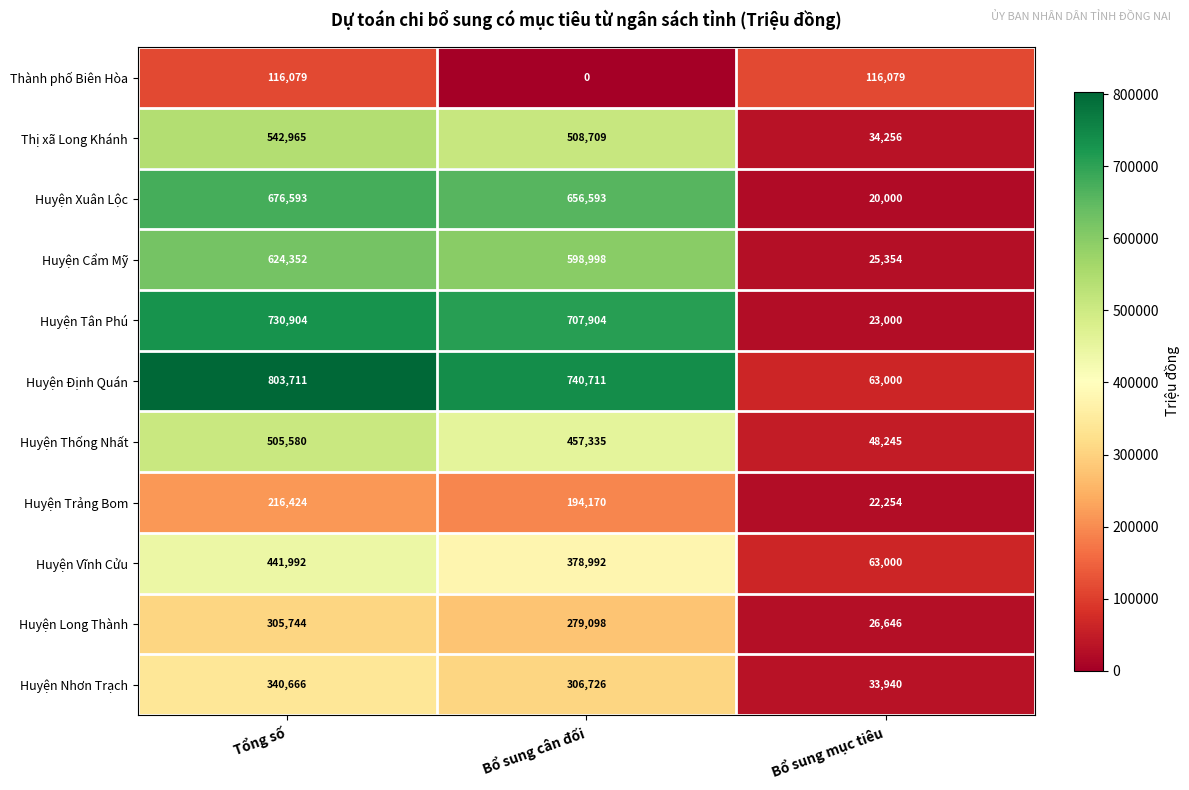

Which series has the largest total across all categories?

Huyện Định Quán